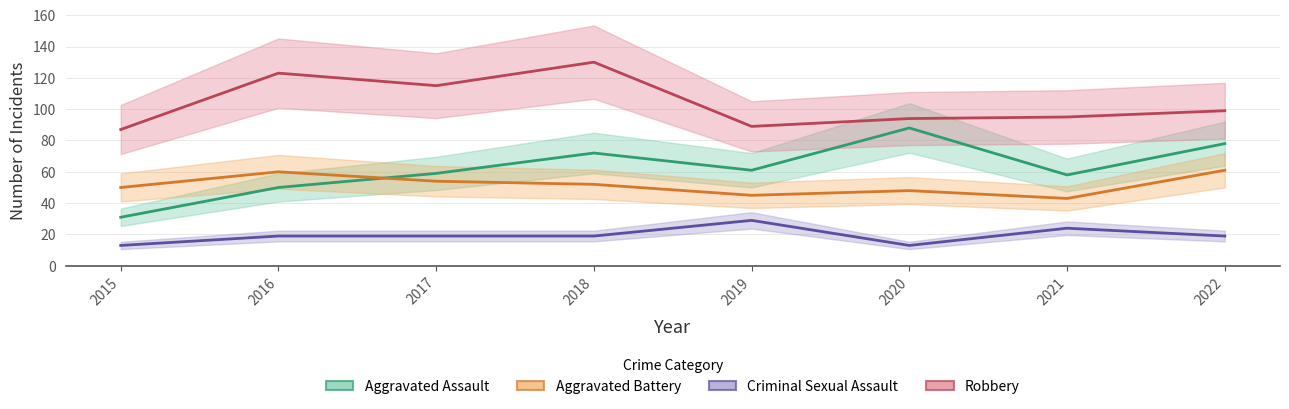

List the labels in order of Criminal Sexual Assault value, smallest first.

2015, 2020, 2016, 2017, 2018, 2022, 2021, 2019